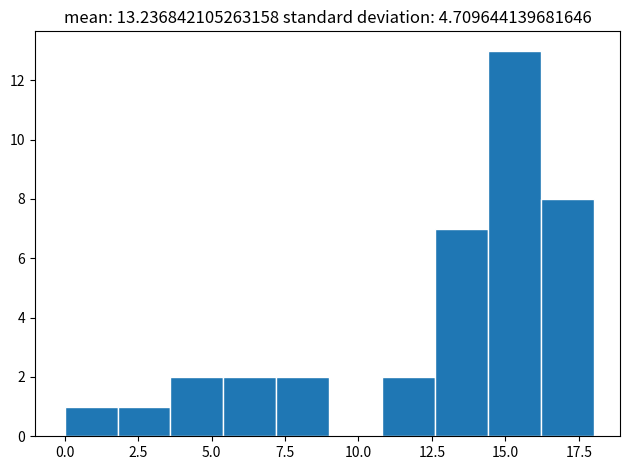

Around what value on the x-axis is the tallest bar? Give the approximate position of its centre, as read against the axis.

15.5